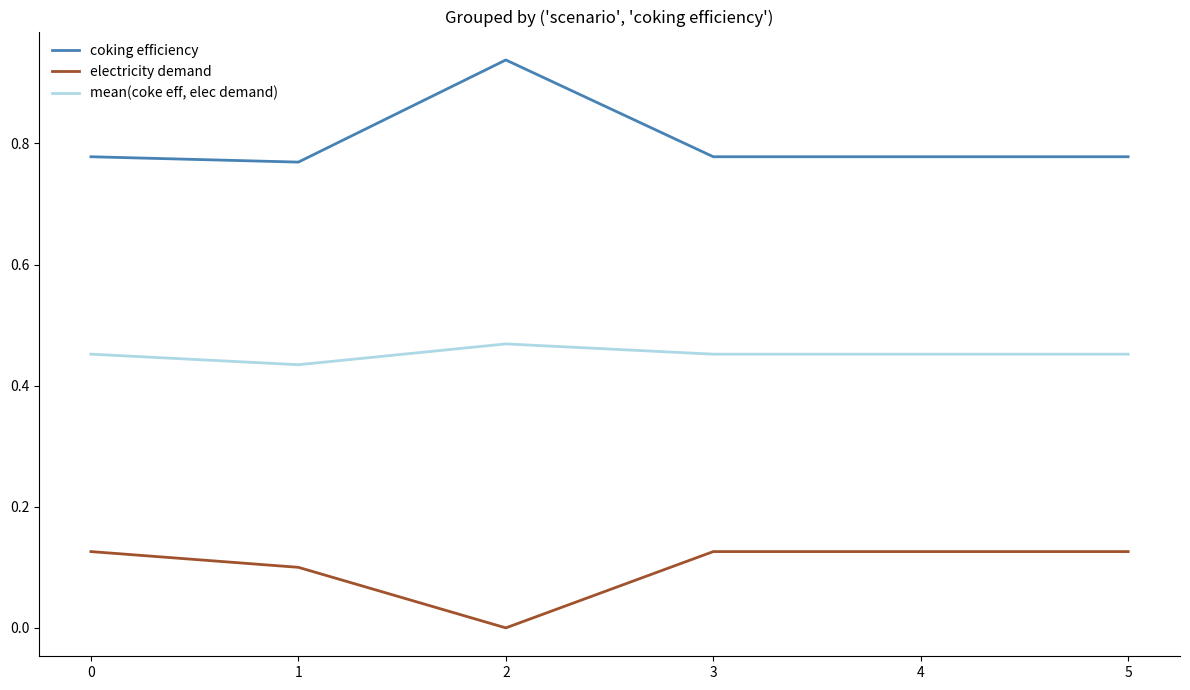

What is the total value across all series at 4?

1.4